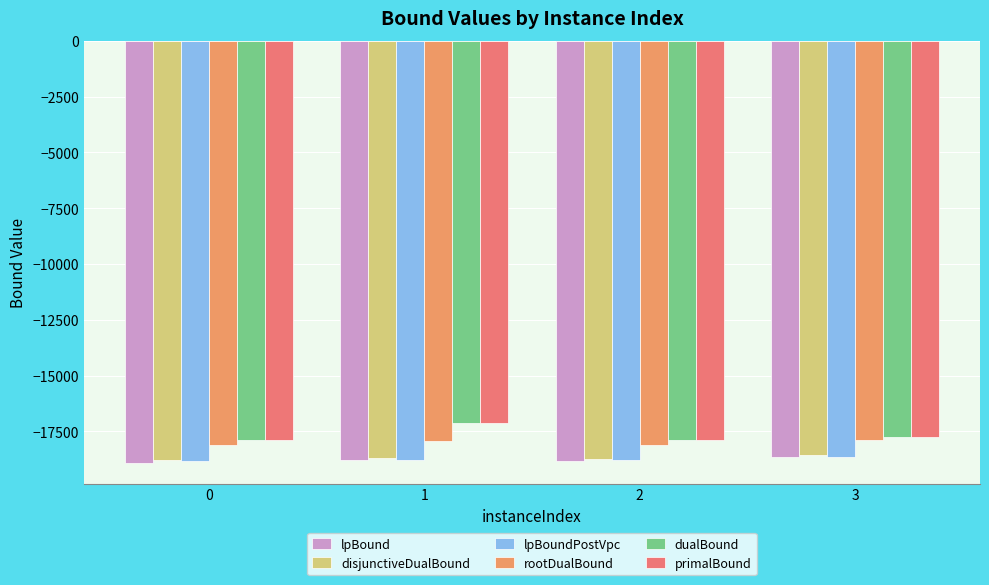

True or false: primalBound has a value of -25965.7 at 3.

False